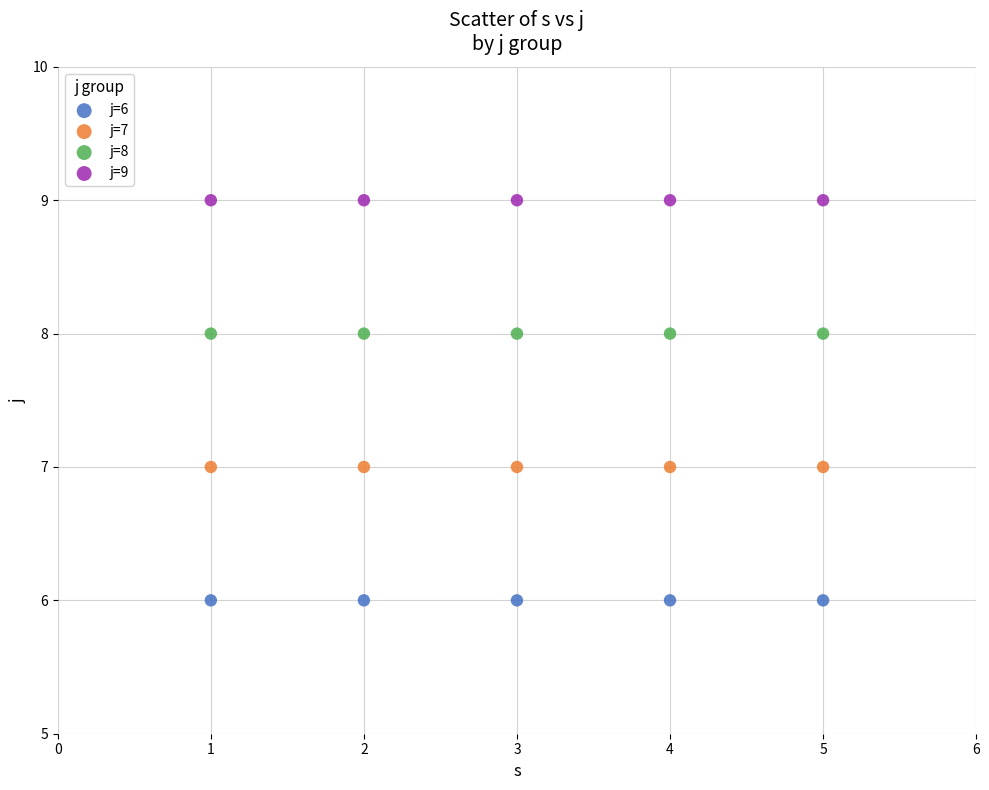

Which series contains the highest Y value?

j=9